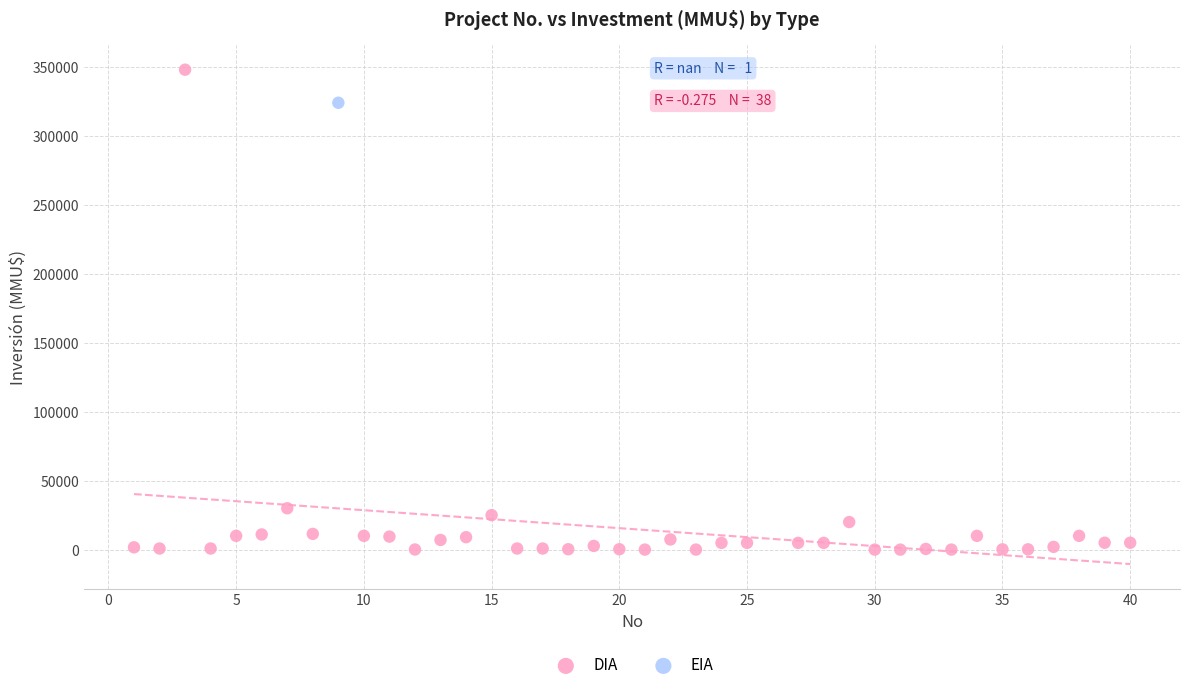

What are all the series names shown in the legend?

DIA, EIA